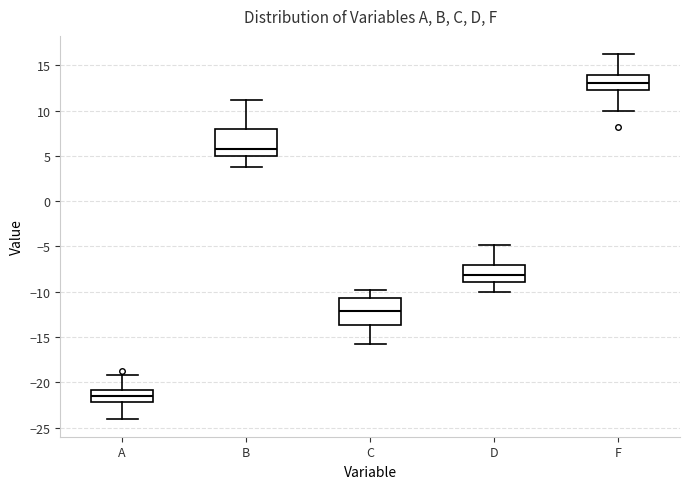

Reading left to right, read every box against the y-axis: the position of its median line, the range the box covers, and the ends of its whiskers. The values are not printed on the chart, so give them approximately, as read against the axis.

A: median -21.5, box -22.0 to -21.0, whiskers -24.0 to -19.0
B: median 6.0, box 5.0 to 8.0, whiskers 4.0 to 11.0
C: median -12.0, box -13.5 to -10.5, whiskers -16.0 to -10.0
D: median -8.0, box -9.0 to -7.0, whiskers -10.0 to -5.0
F: median 13.0, box 12.5 to 14.0, whiskers 10.0 to 16.0